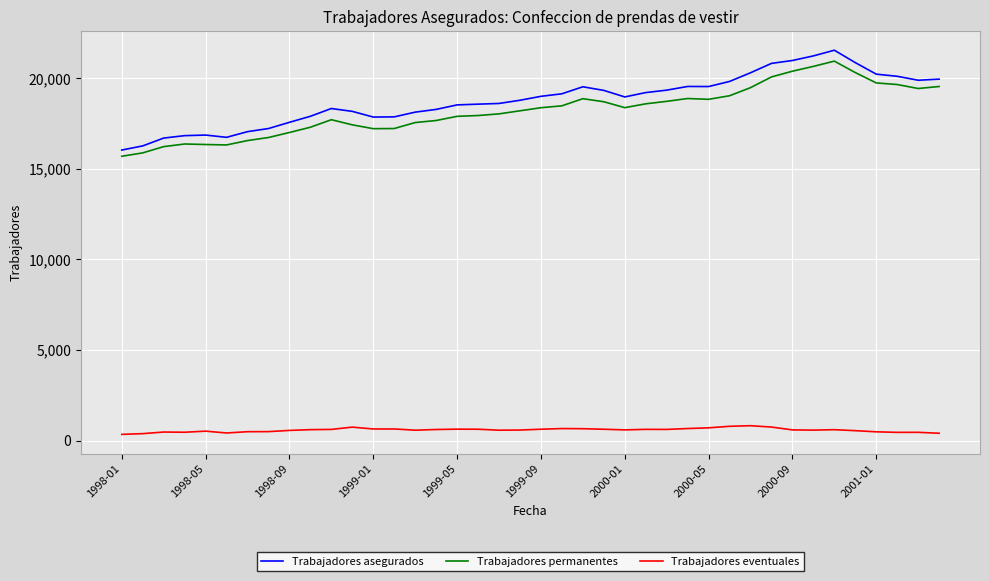

What is the difference between the maximum and minimum values in the Trabajadores permanentes series?

5247